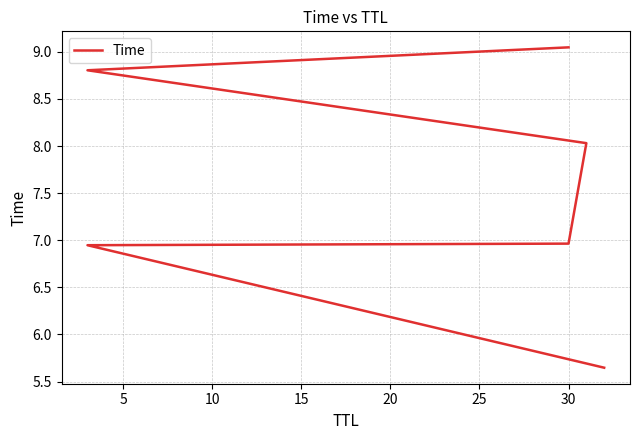

Read the value at 30.

9.0